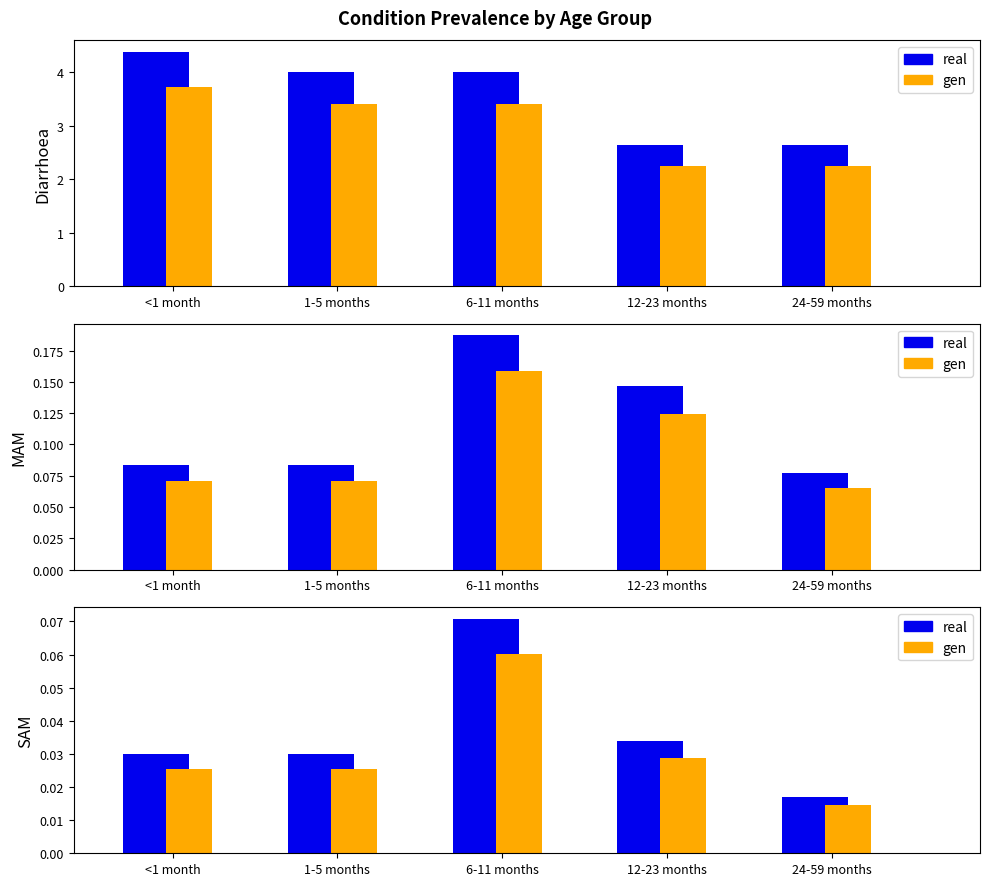

The 12-23 months series shows 0.2 at MAM. True or false?

False